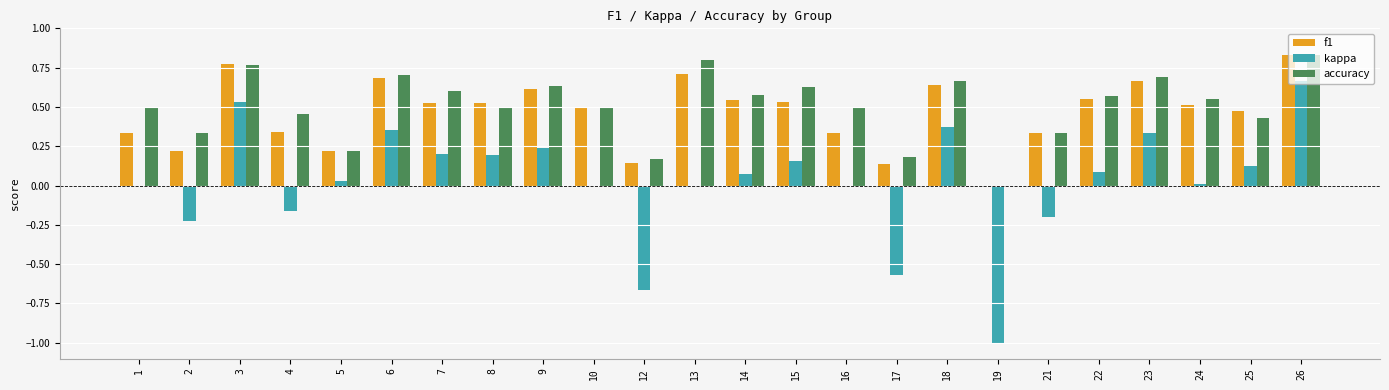

What are all the series names shown in the legend?

f1, kappa, accuracy